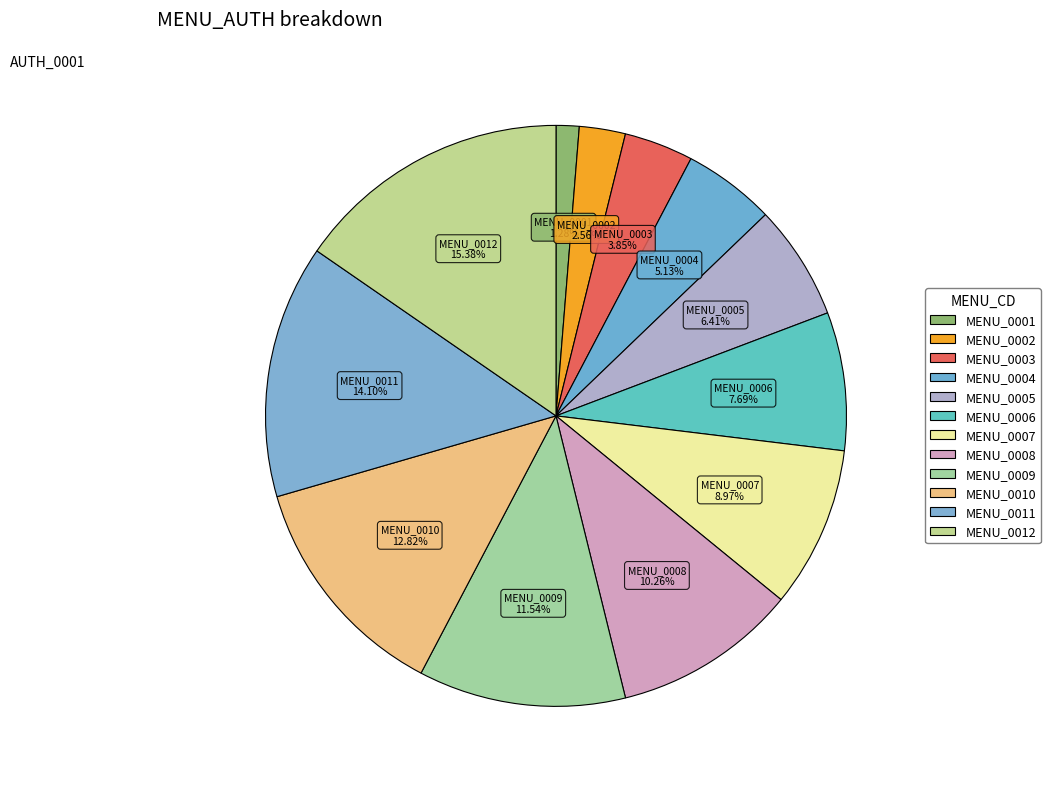

How many segments does this pie chart have?

12